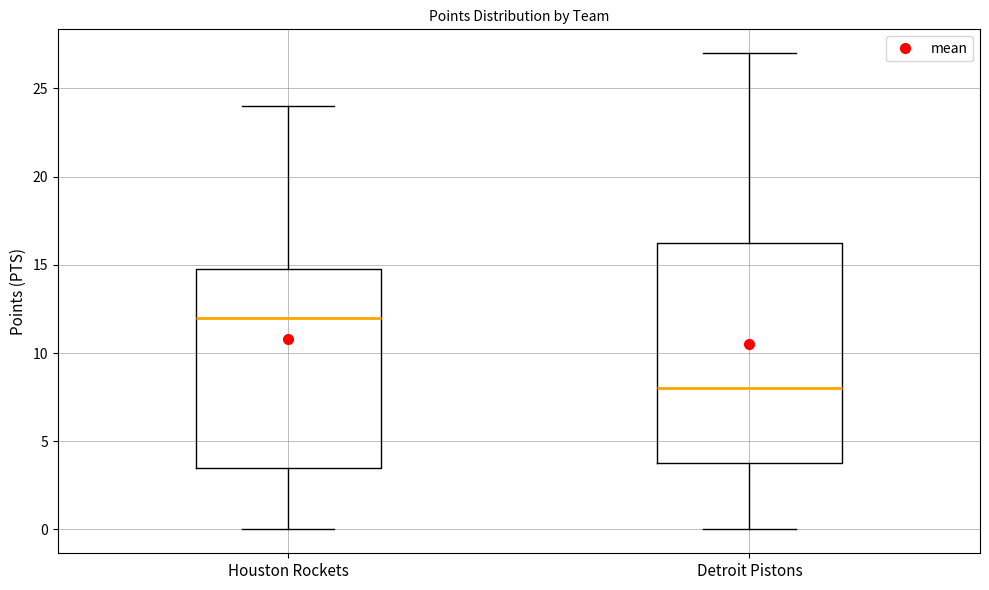

Where does the upper whisker of the box for Houston Rockets end on the y-axis? The values are not printed on the chart, so give them approximately, as read against the axis.

24.0